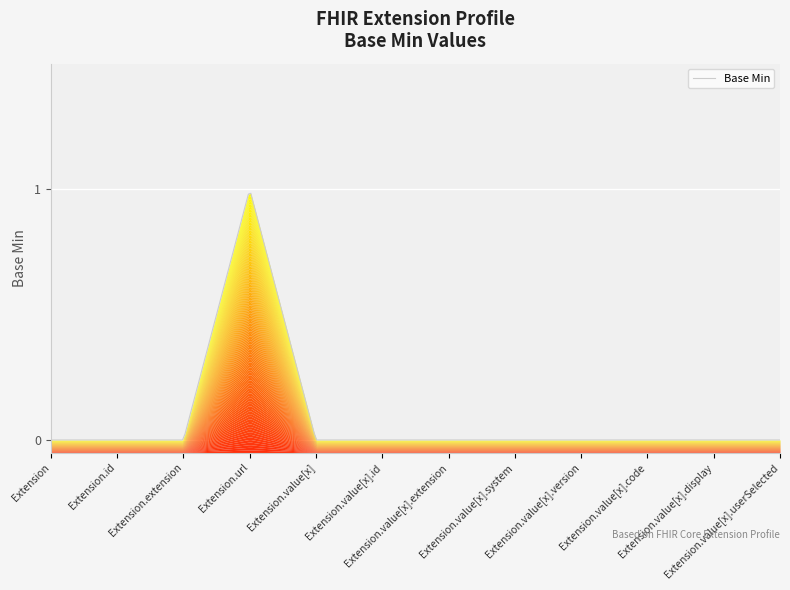

Where is the data nearest to the value 0?

Extension